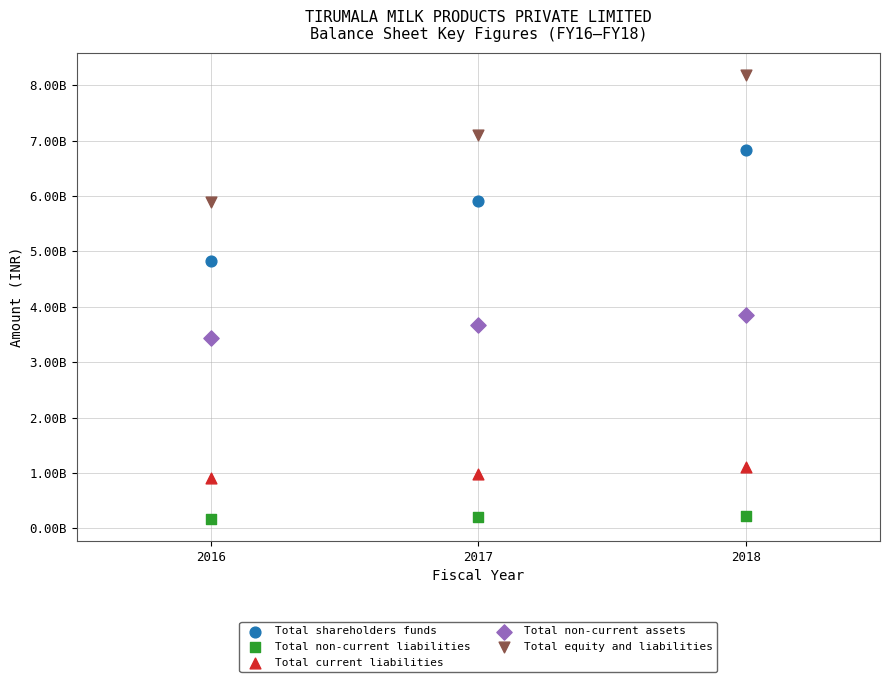

What are all the series names shown in the legend?

Total shareholders funds, Total non-current liabilities, Total current liabilities, Total non-current assets, Total equity and liabilities